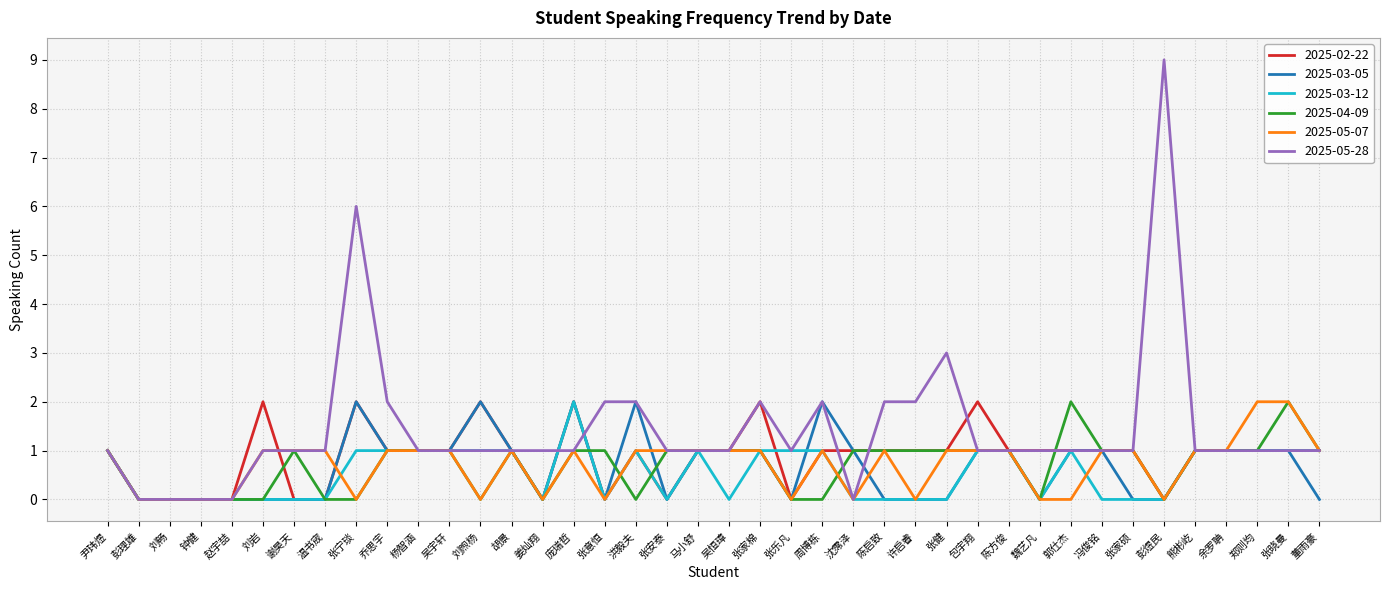

Which series has the largest range (max minus min)?

2025-05-28